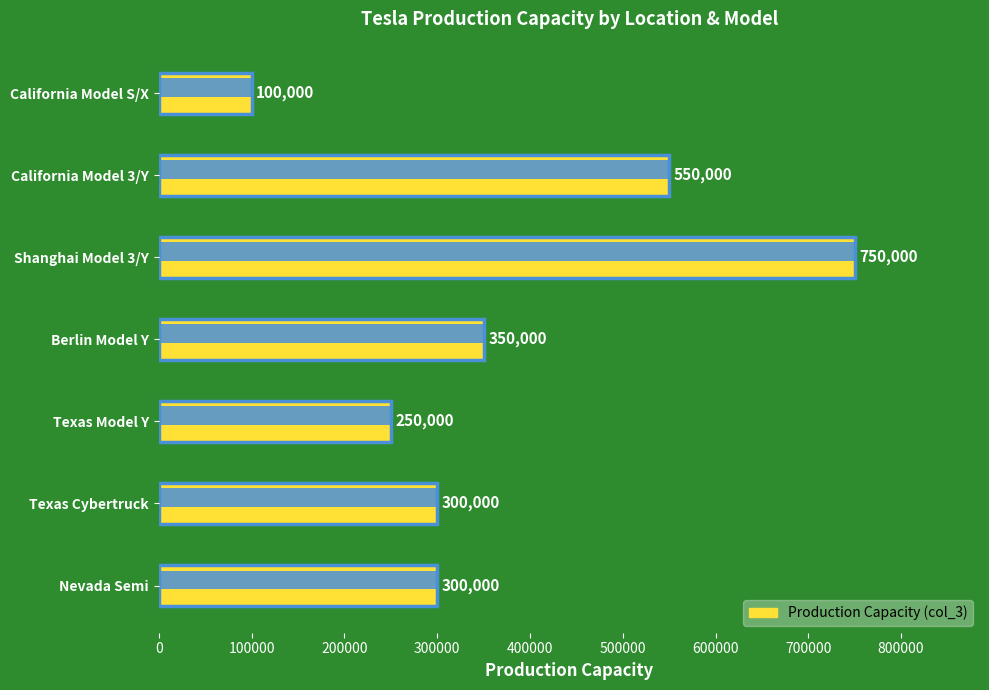

What is the value of the 7th bar from the left?

300000